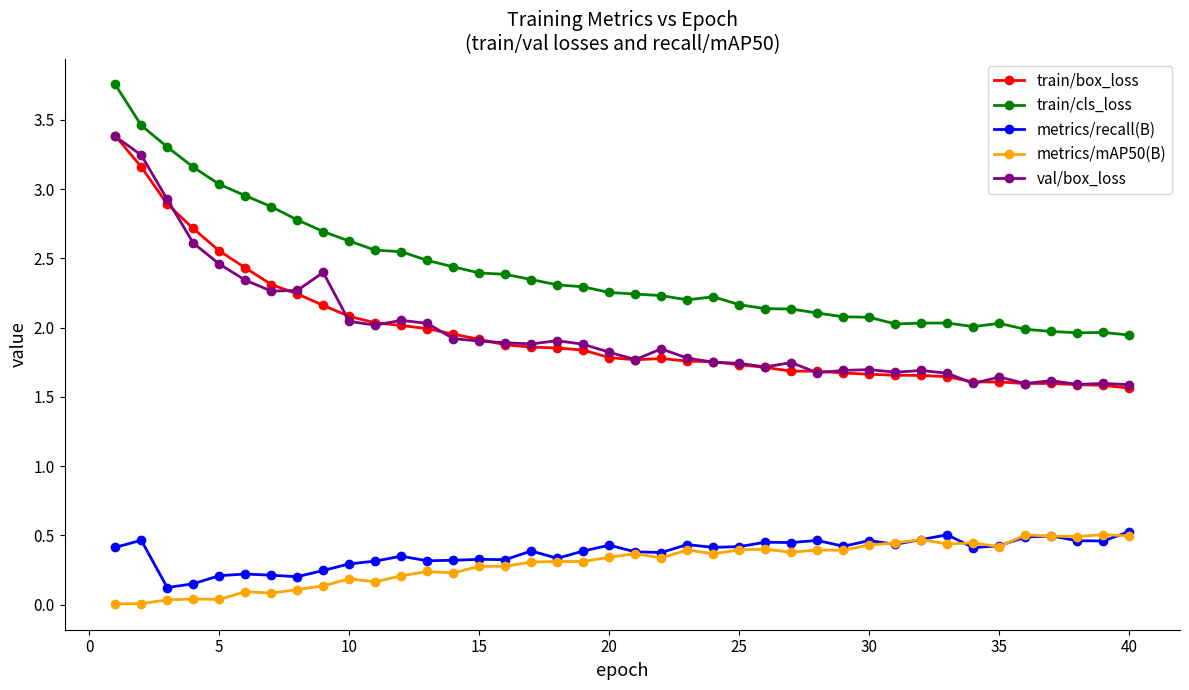

True or false: metrics/mAP50(B) and val/box_loss intersect in this chart.

False